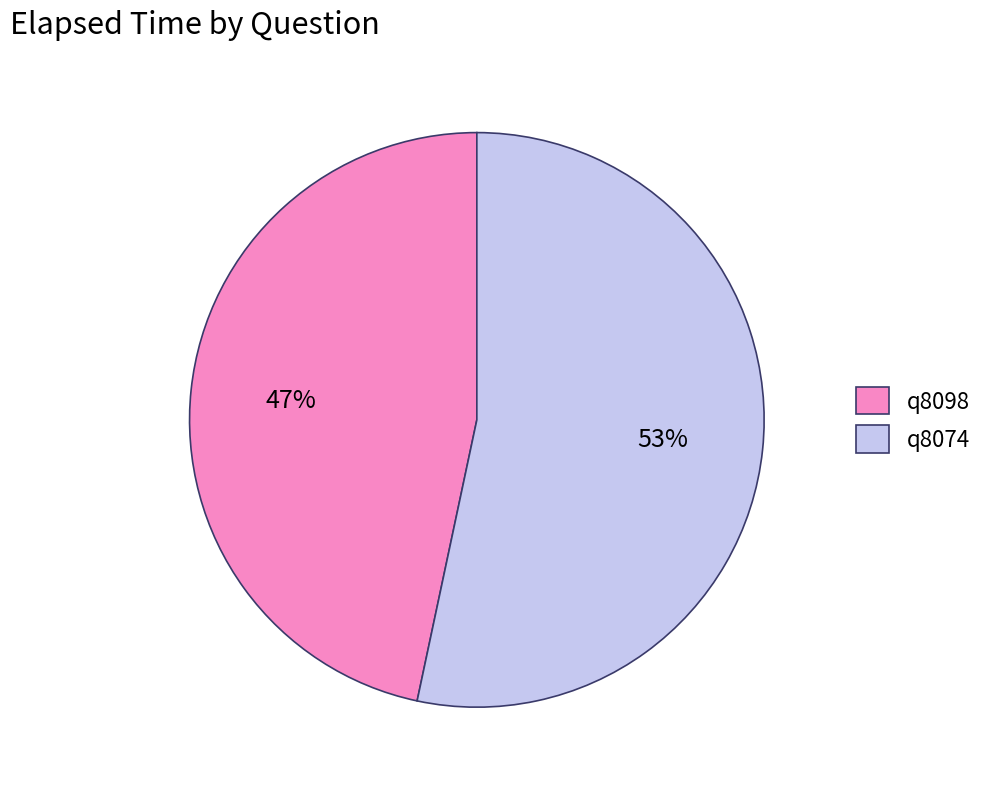

To the nearest percent, what is the combined percentage of q8074 and q8098?

100%